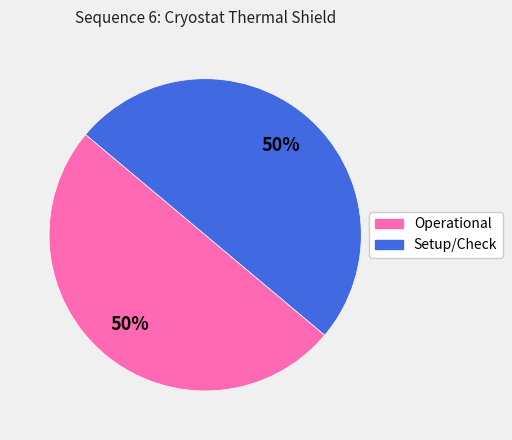

To the nearest percent, what is the average slice percentage?

50%